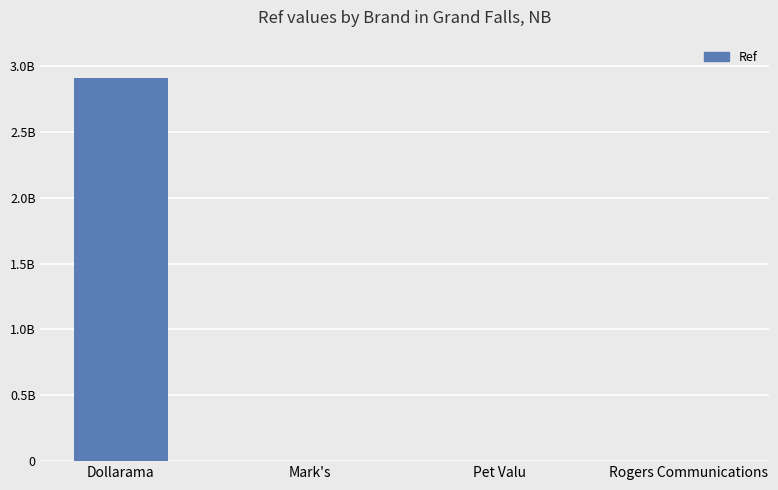

Reading left to right, extract all data points from this chart.

2911000065	283	608788	16161